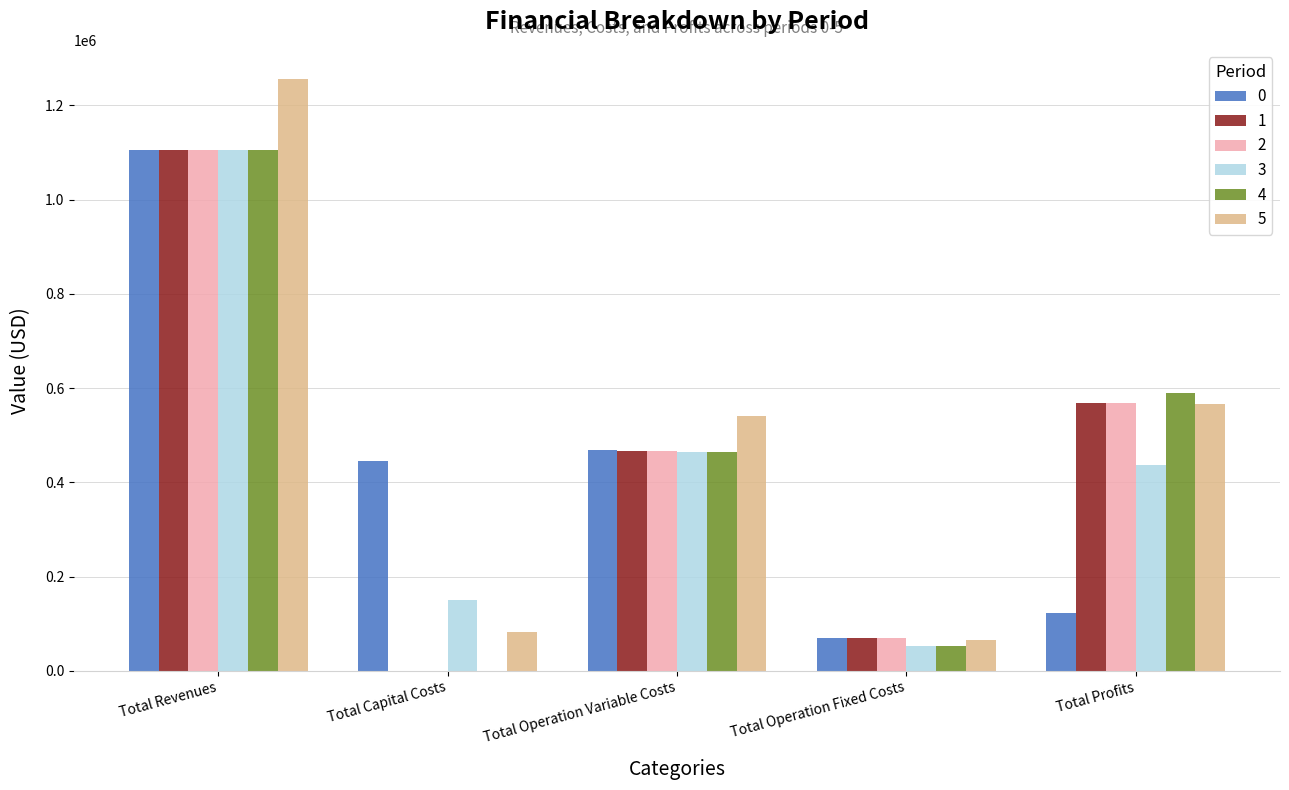

The value of 3 at Total Operation Fixed Costs is 52482.2. True or false?

True